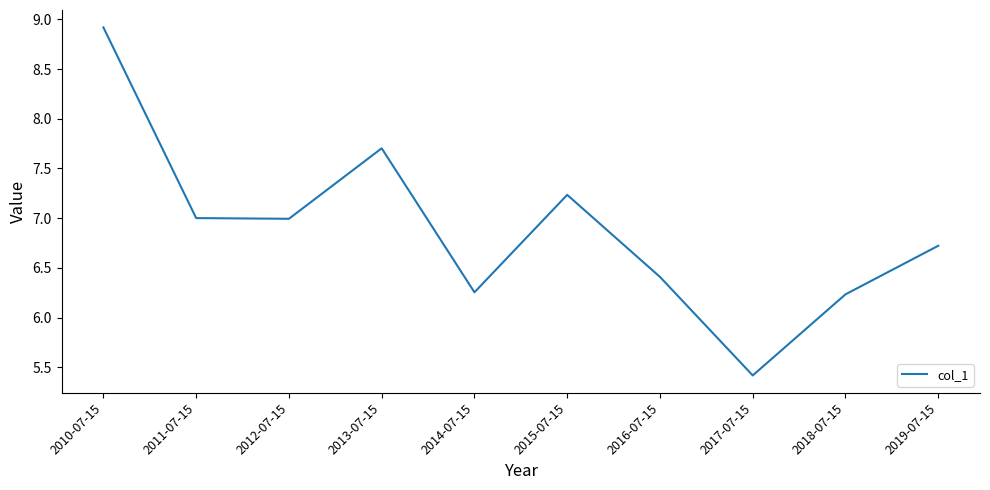

At which category does the chart reach its minimum across all series?

2017-07-15